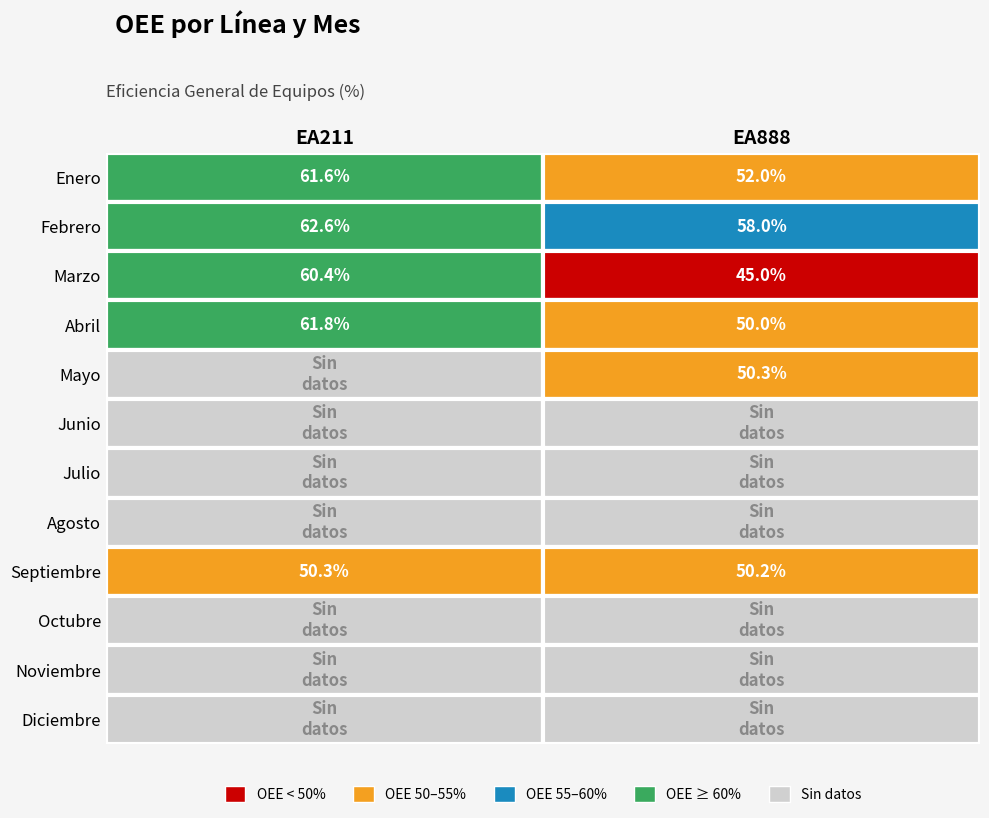

Reading left to right, list all the values displayed in this chart.

EA211: 61.6	62.6	60.4	61.8	0.0	0.0	0.0	0.0	50.3	0.0	0.0	0.0
EA888: 52.0	58.0	45.0	50.0	50.3	0.0	0.0	0.0	50.2	0.0	0.0	0.0